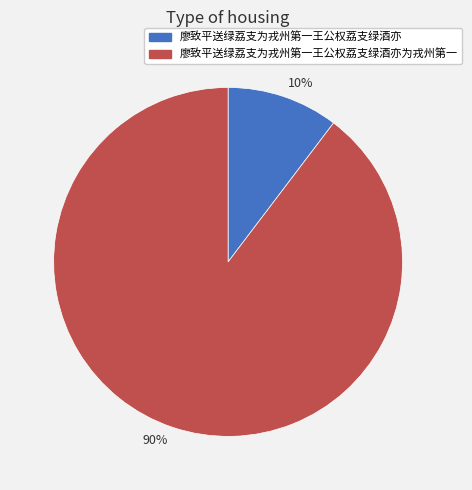

To the nearest percent, what is the average slice percentage?

50%